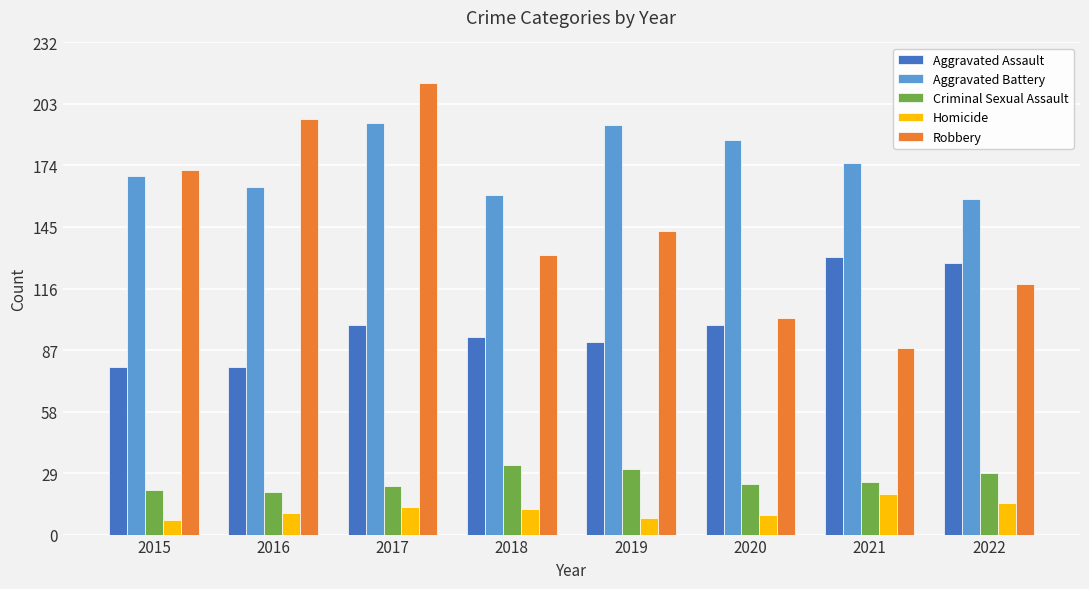

Is it true that Homicide equals 12 at 2018?

True